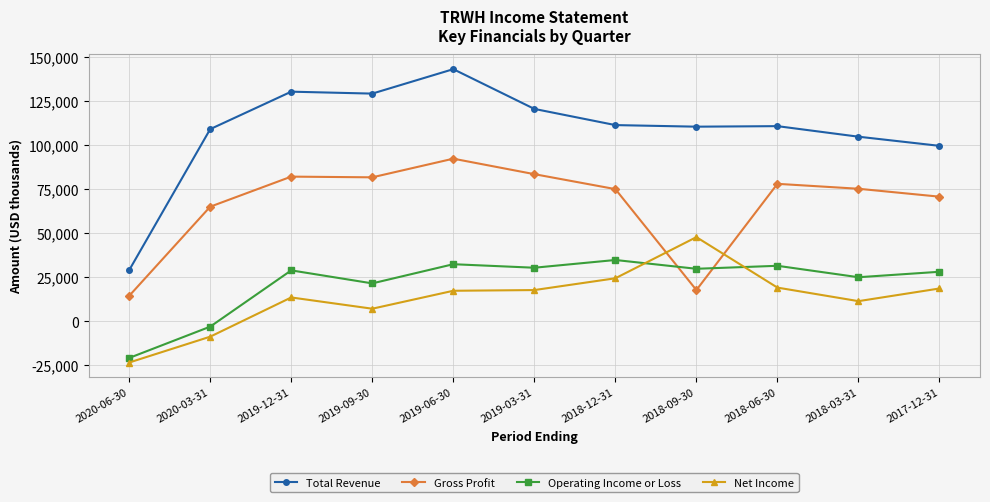

What is the label of the 1st point from the left?

2020-06-30